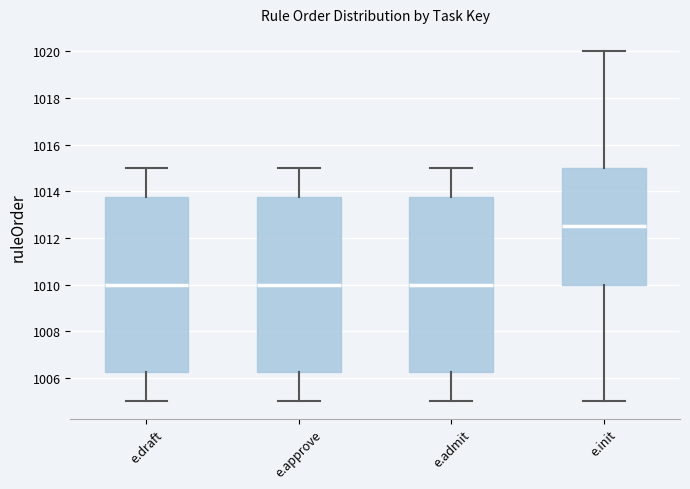

Which box's median line is the highest?

e.init